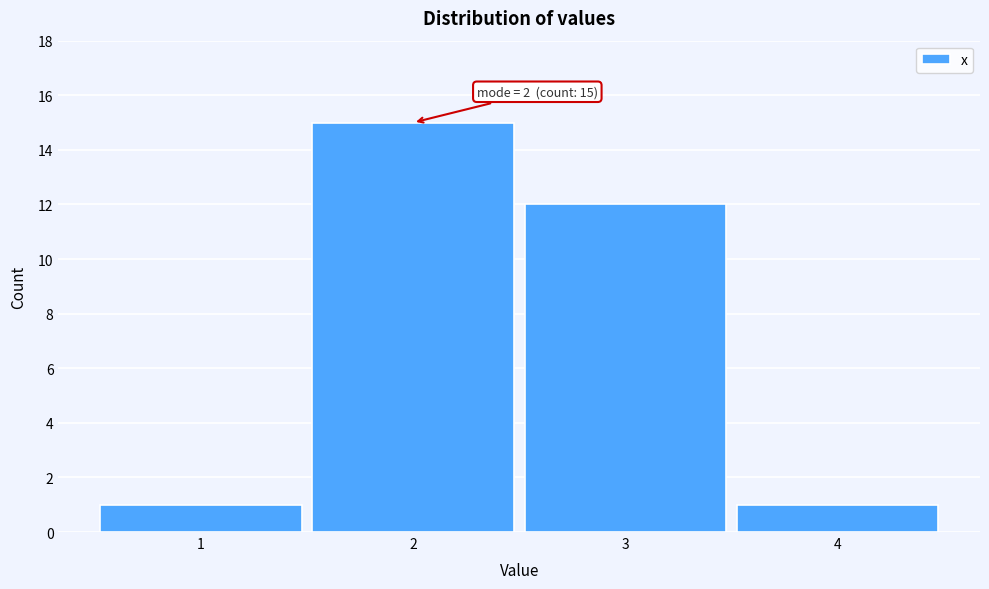

Over which range of the x-axis is the bar tallest?

1.5 to 2.5